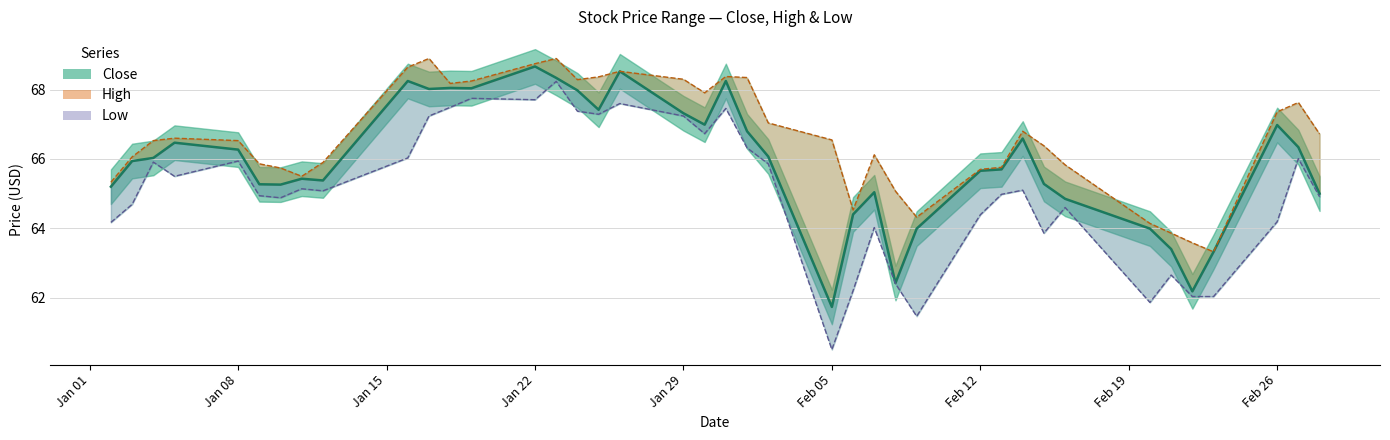

List the series in order of their overall mean, highest first.

High, Close, Low